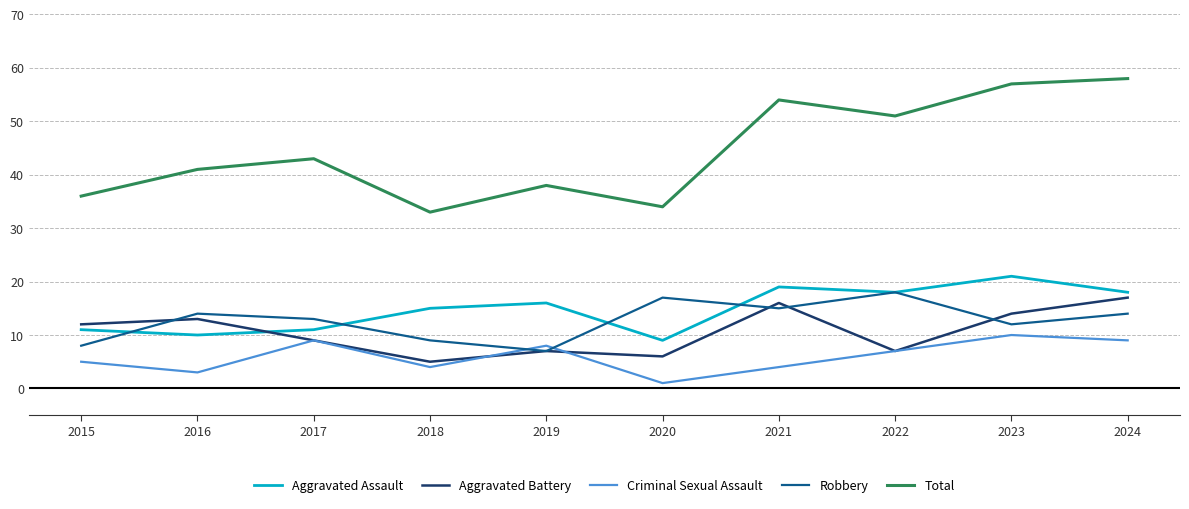

What is the maximum value for Aggravated Battery?

17